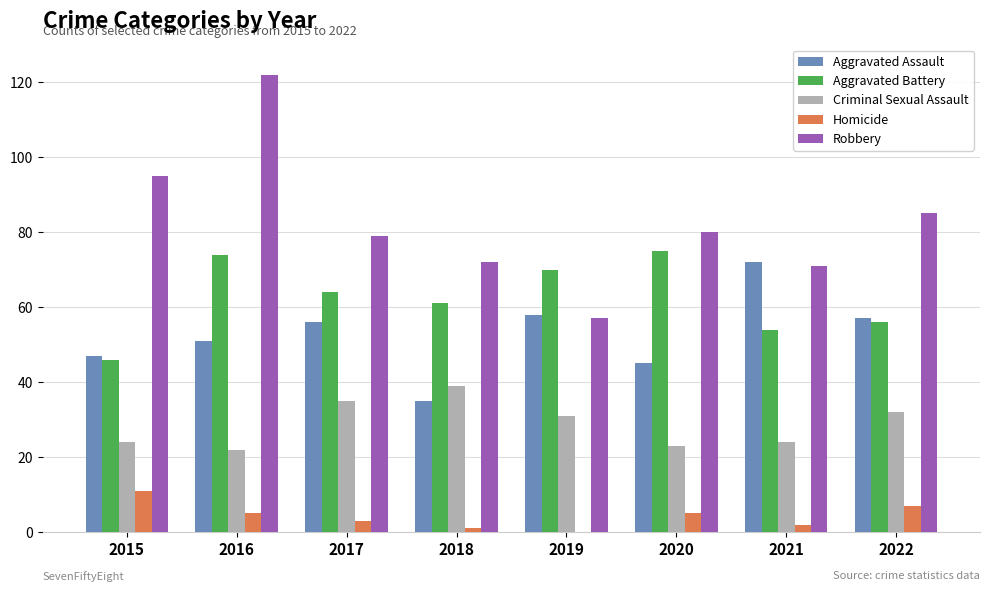

How many distinct data groups are displayed?

5